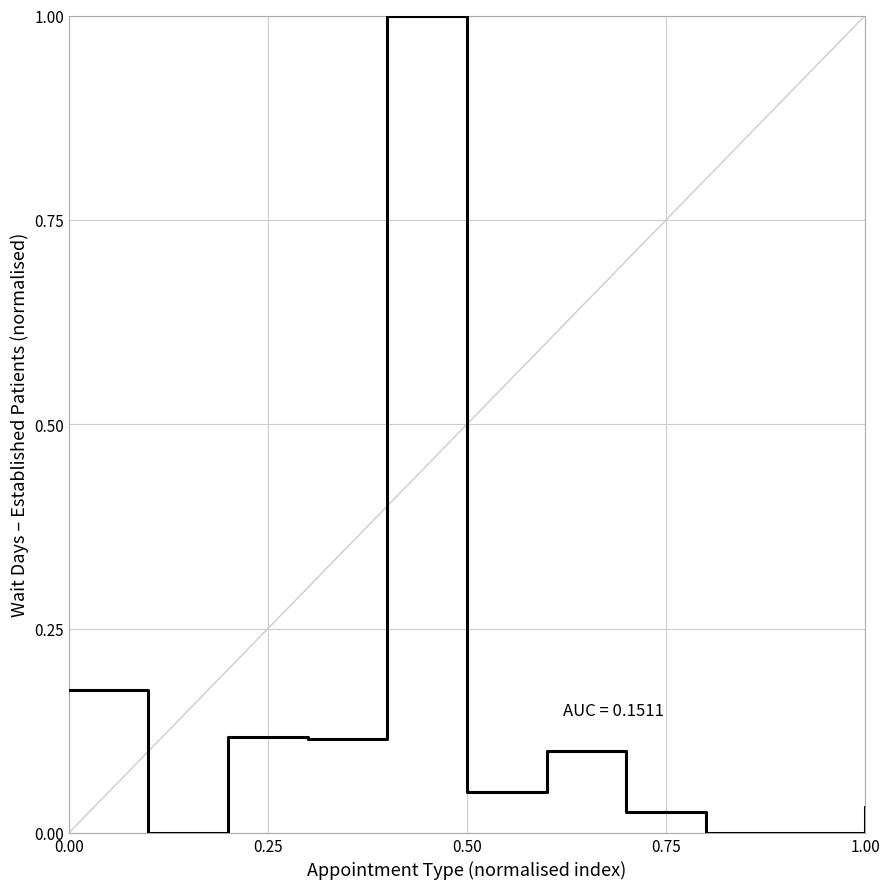

What is the greatest value displayed?

1.0